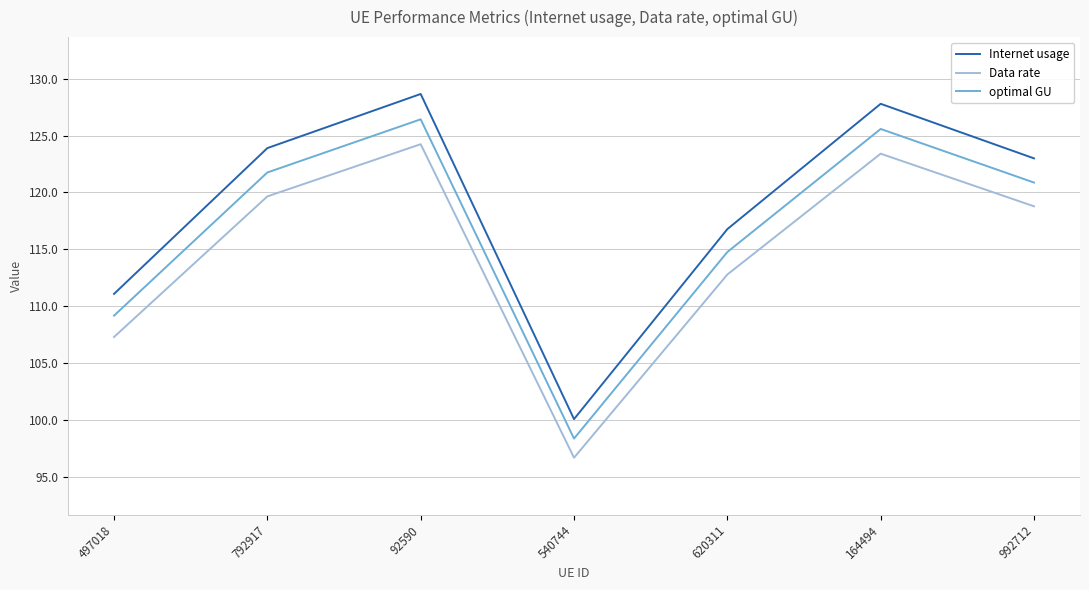

Between 497018 and 164494, which series saw the biggest shift?

Internet usage